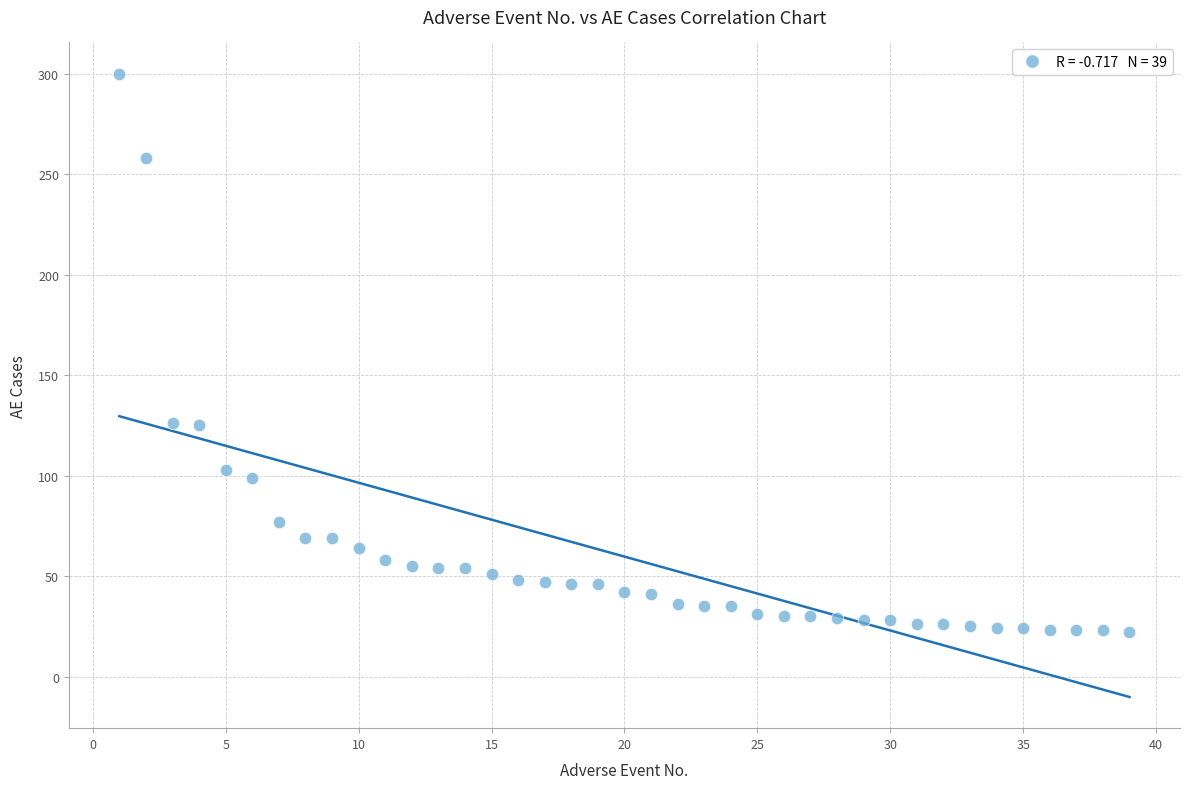

What is the range of X values (max minus min)?

38